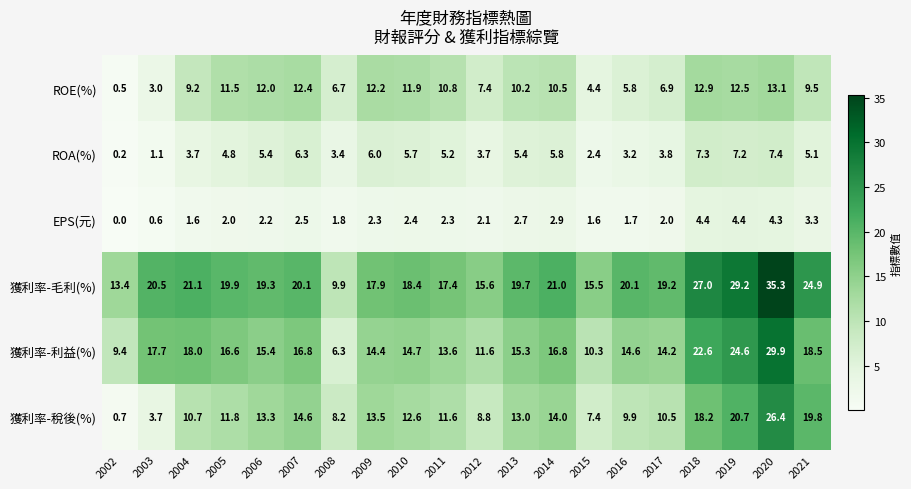

What is the total value across all series at 2013?

66.3